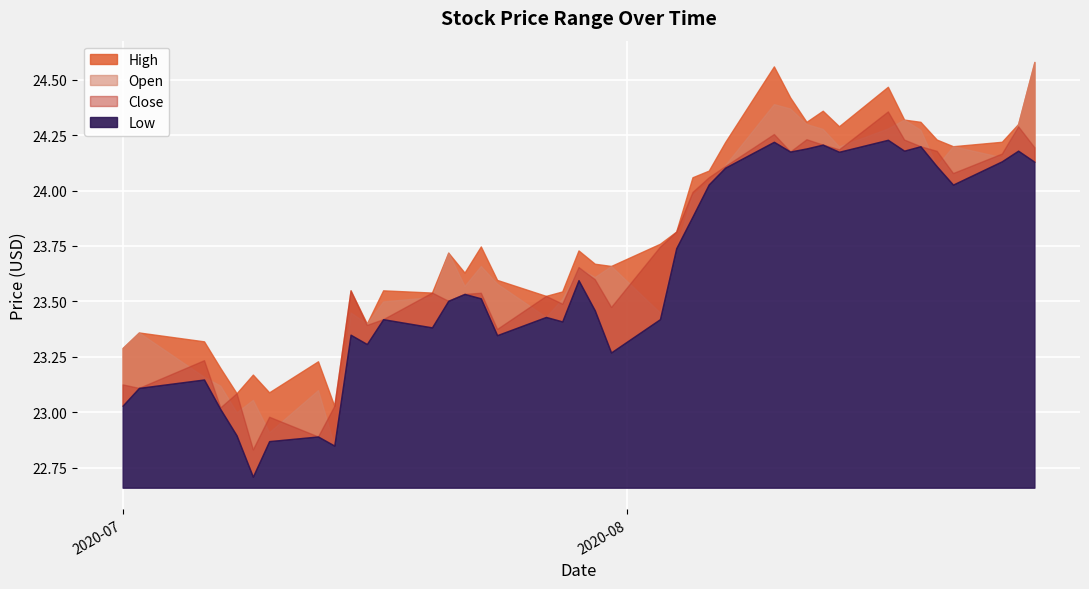

What are all the series names shown in the legend?

High, Open, Close, Low